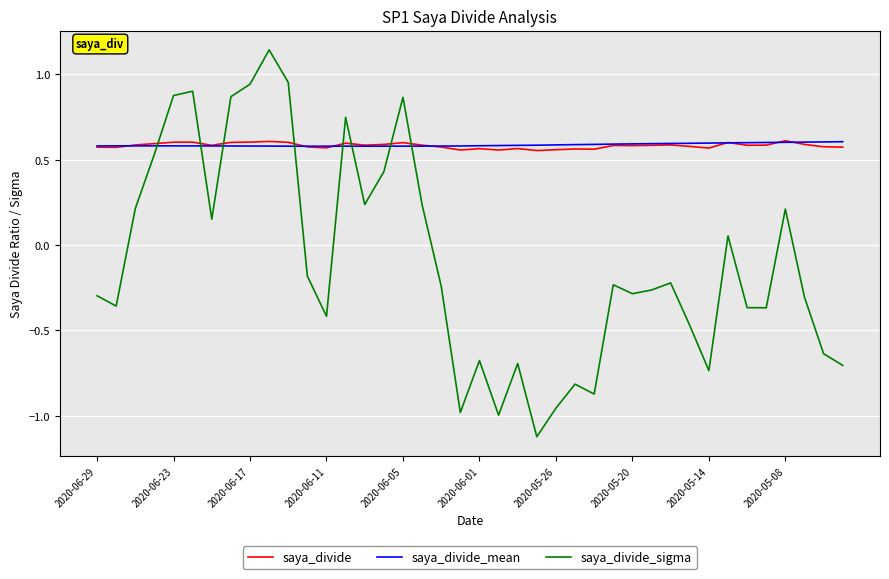

Which series has the widest spread of values?

saya_divide_sigma